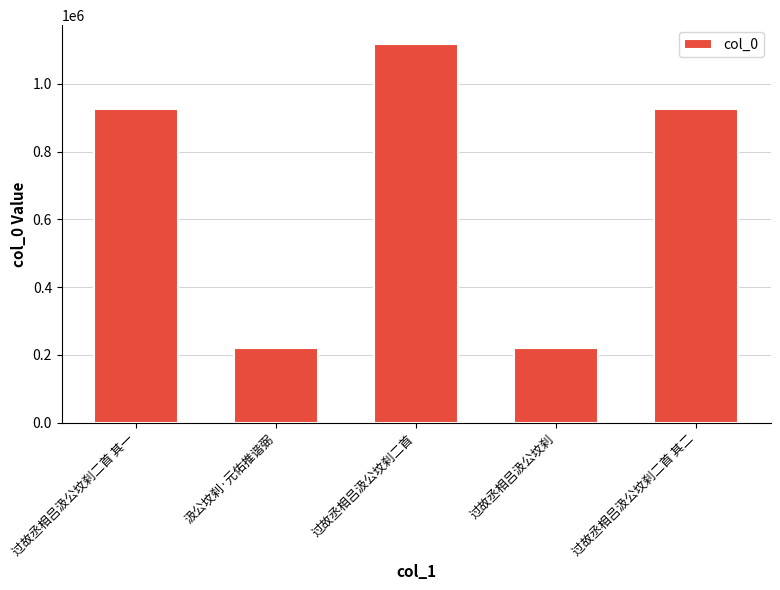

What is the average value?

681497